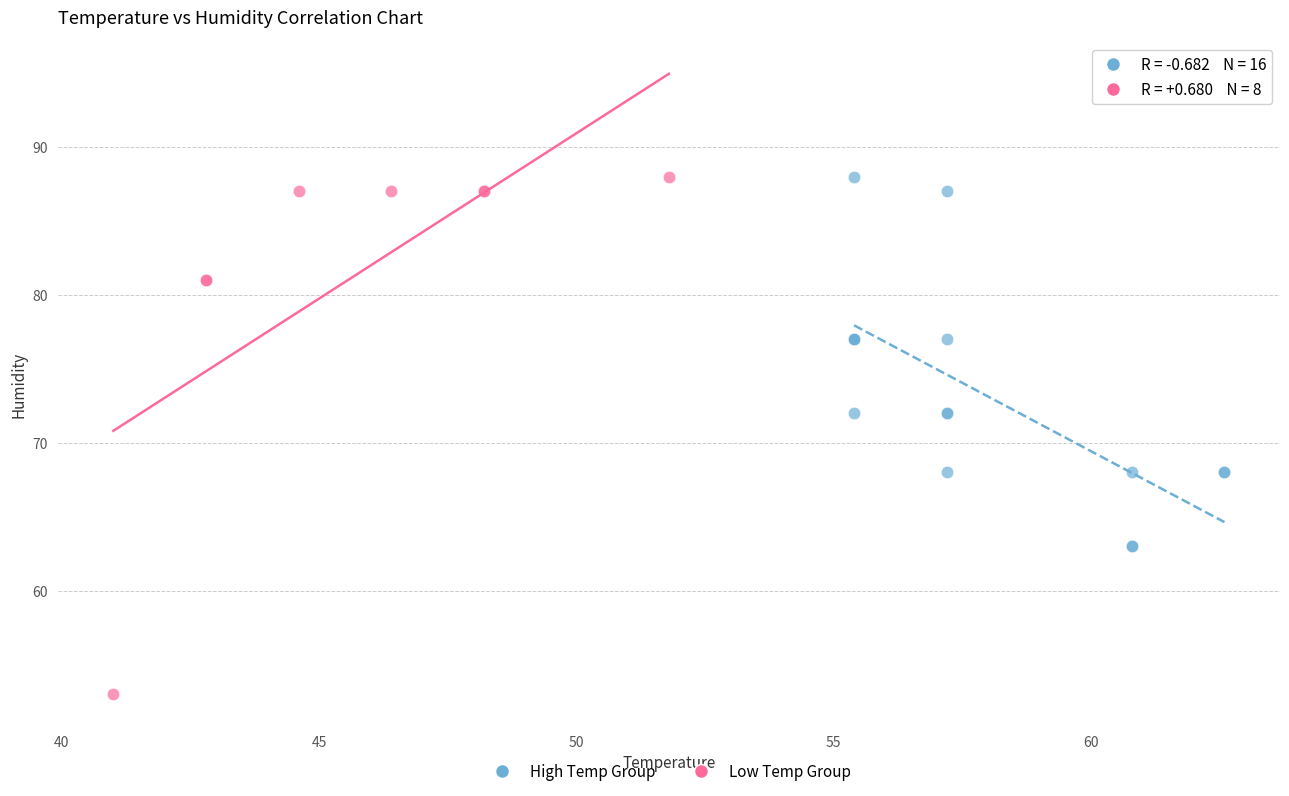

Which series has the largest Y range (max minus min)?

Low Temp Group